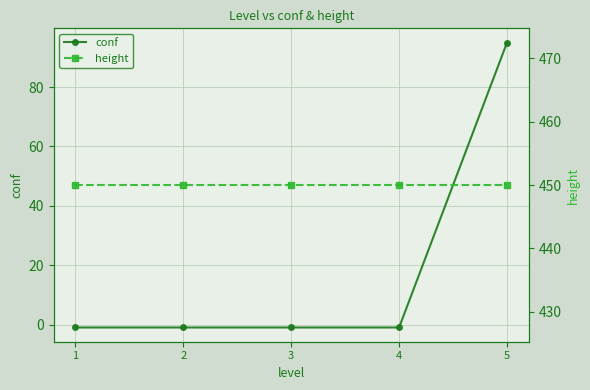

Between 5 and 1, which is larger?

5